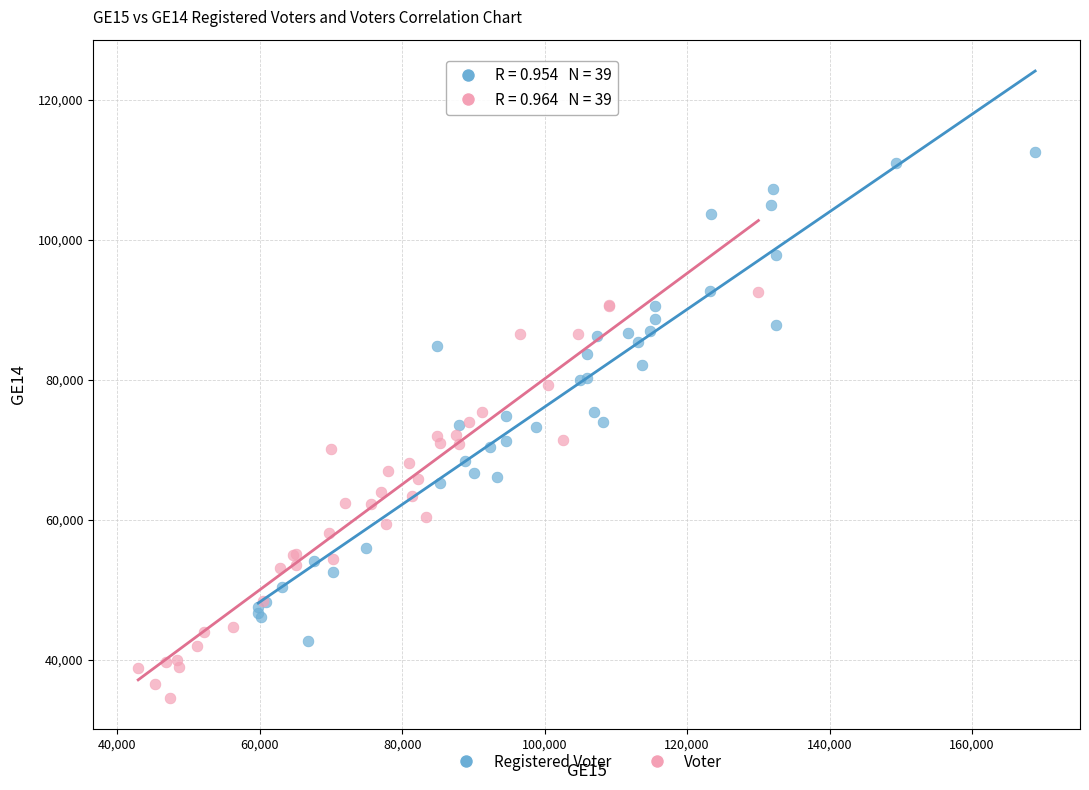

Which series contains the lowest Y value?

Voter